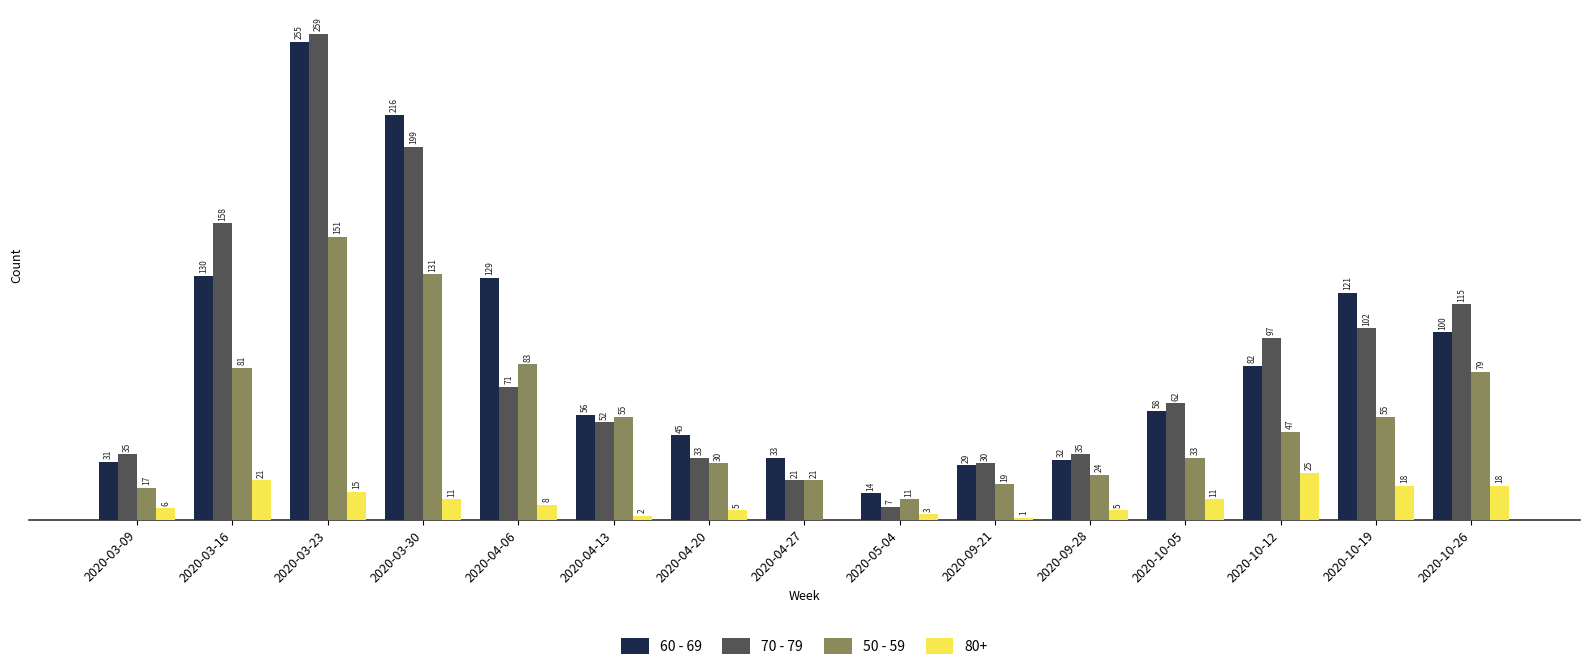

Does the chart contain stacked bars?

No